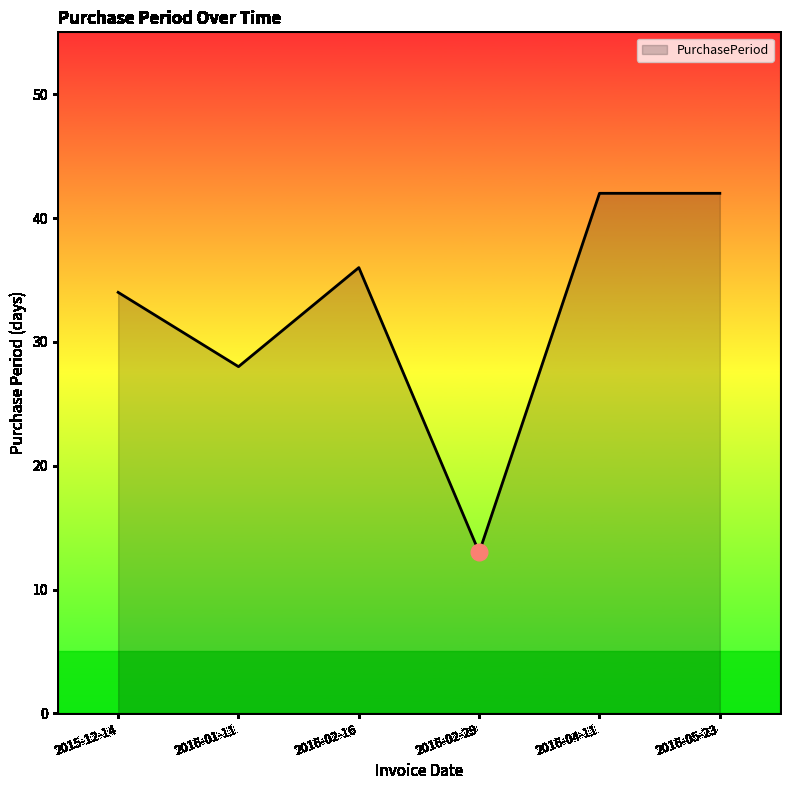

What is the sum of all values?

195